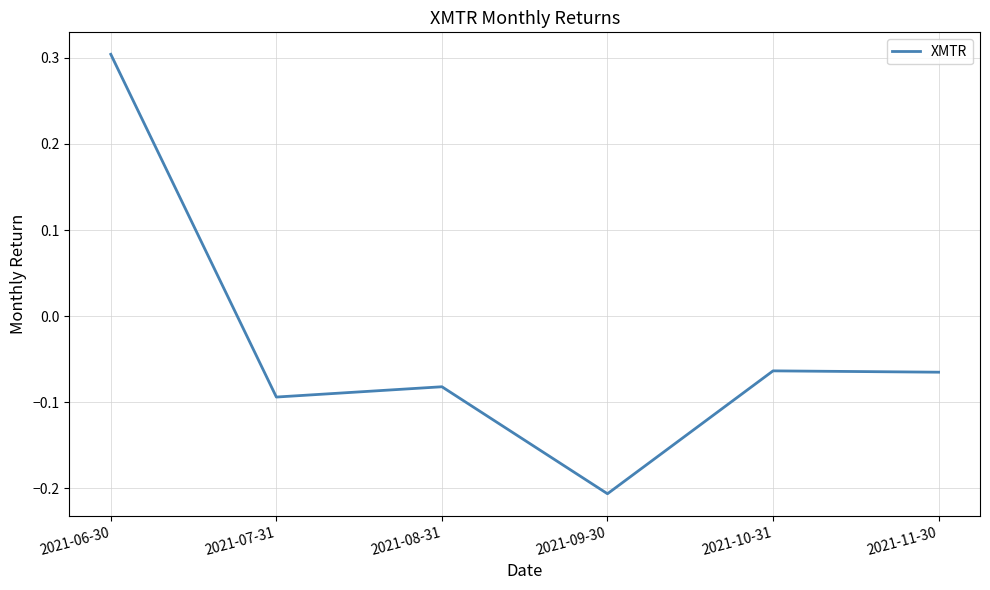

How many values are below 0?

5